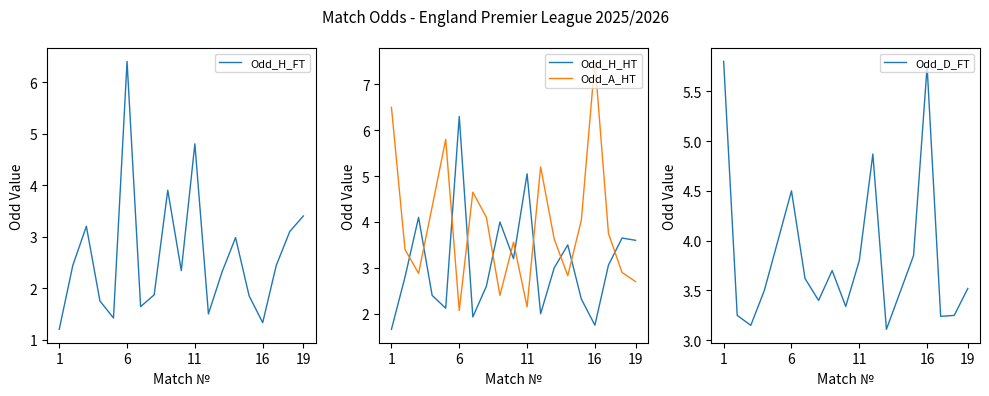

What is the minimum value for Odd_A_HT?

2.1